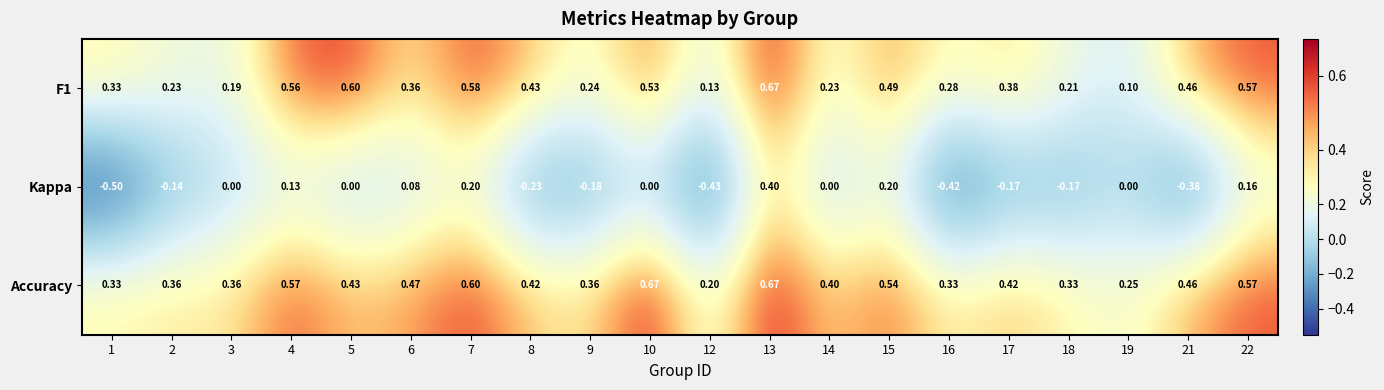

Which series changed the most between 12 and 15?

Kappa